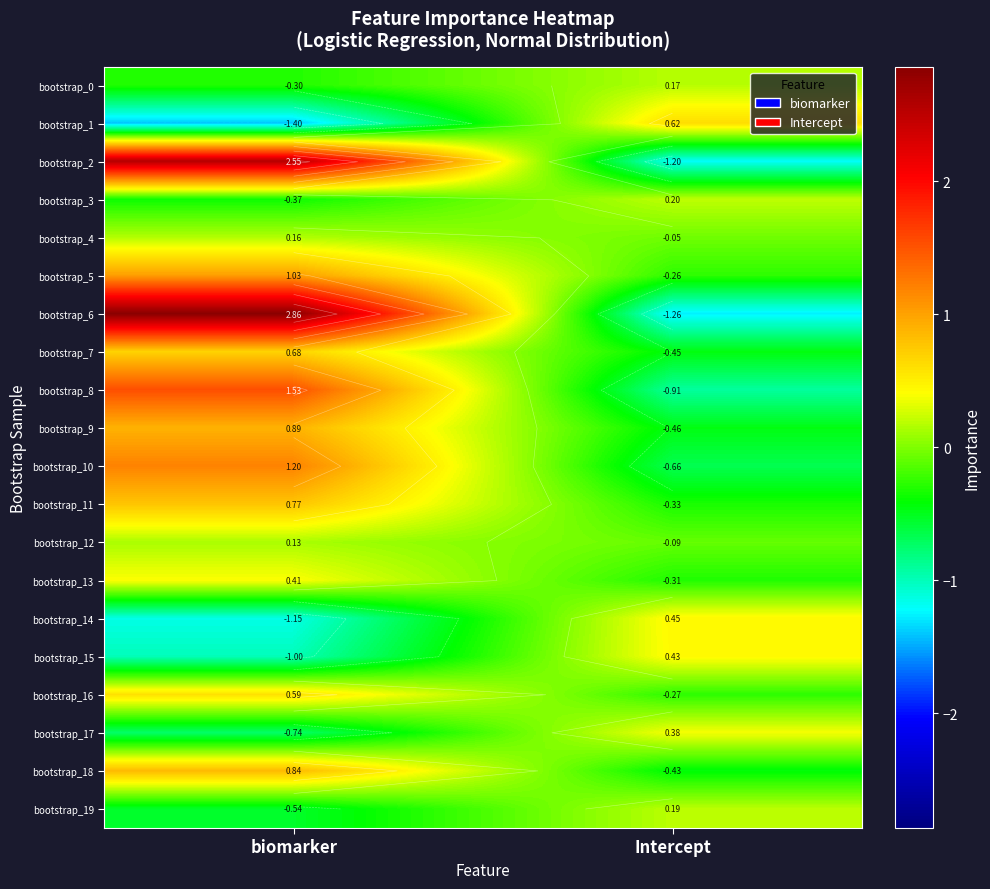

True or false: bootstrap_7 has a value of 0.7 at biomarker.

True